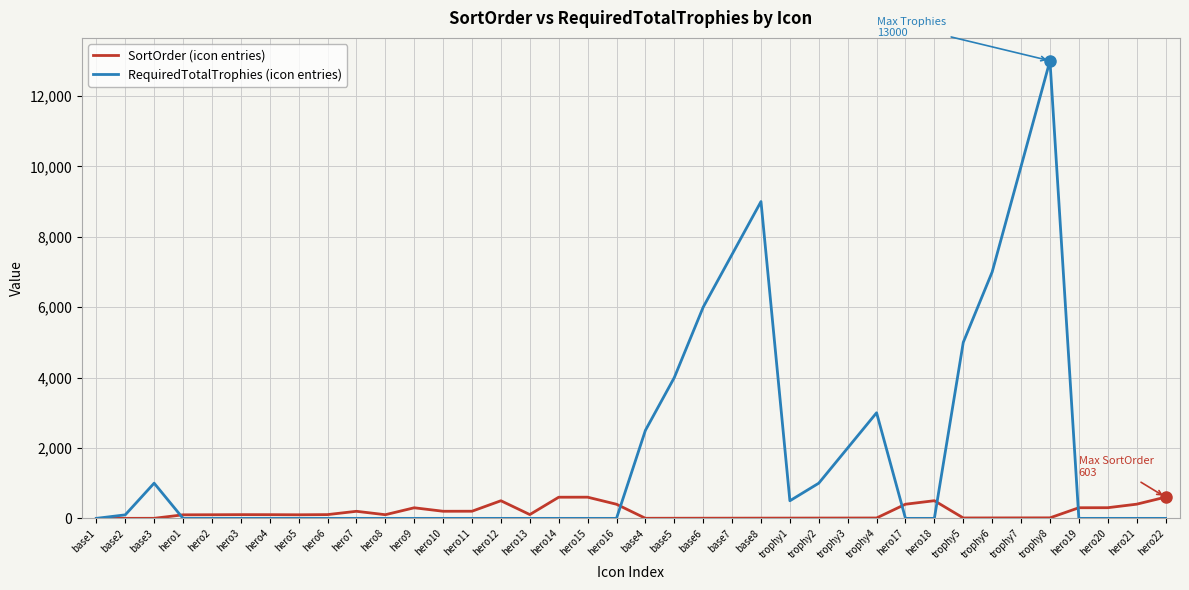

In RequiredTotalTrophies (icon entries), how many points are higher than both neighbors (excluding endpoints)?

4